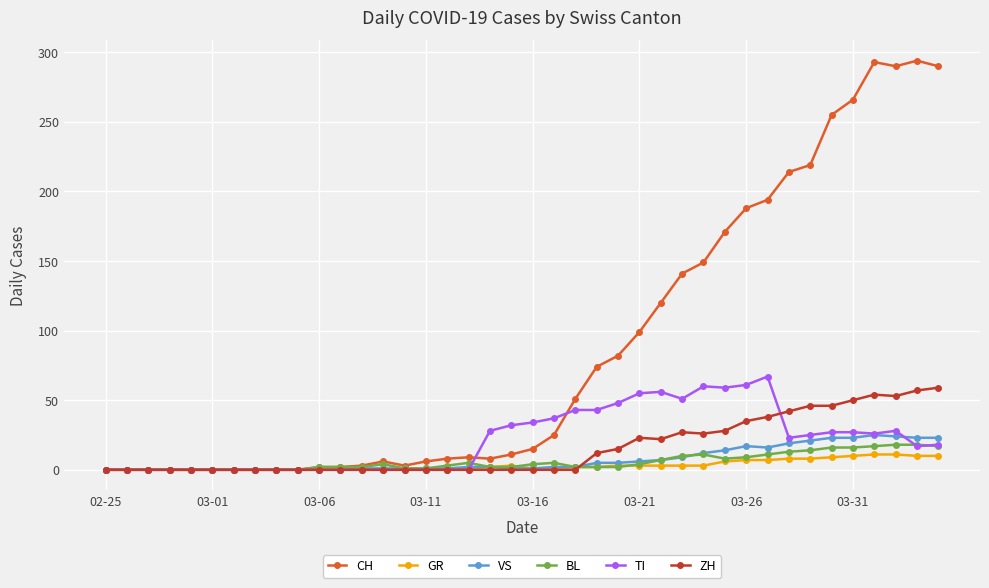

What is the maximum value for ZH?

59